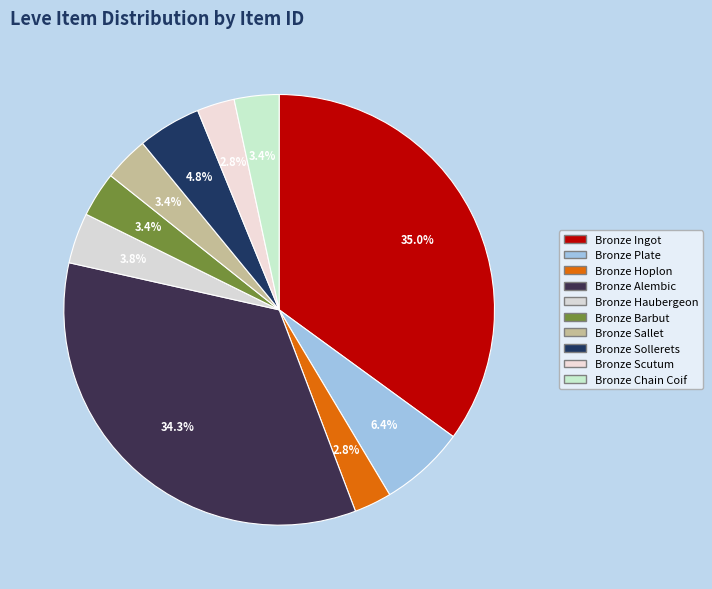

Combined, do Bronze Hoplon and Bronze Sollerets account for over 50%?

No